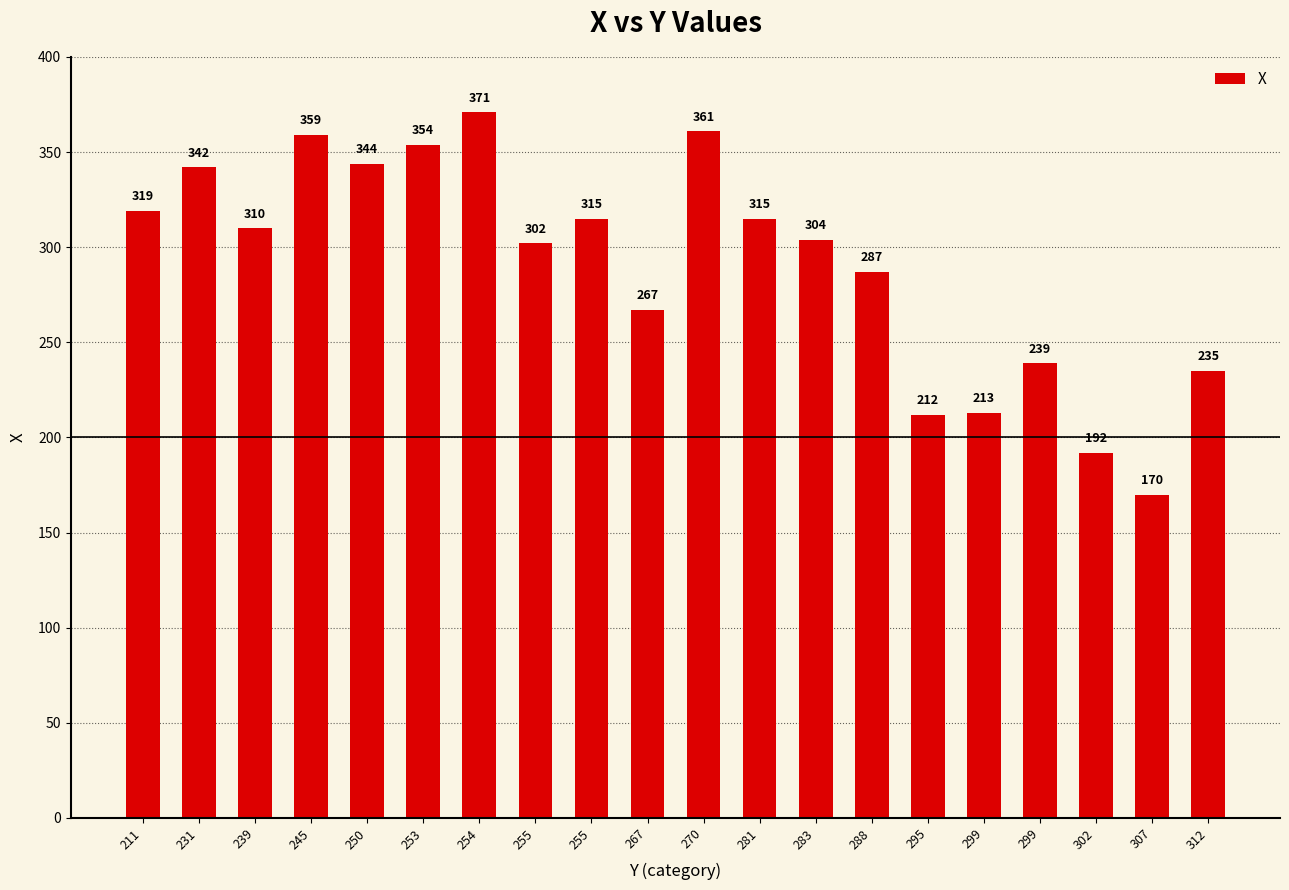

Which label corresponds to the smallest value in the chart?

307